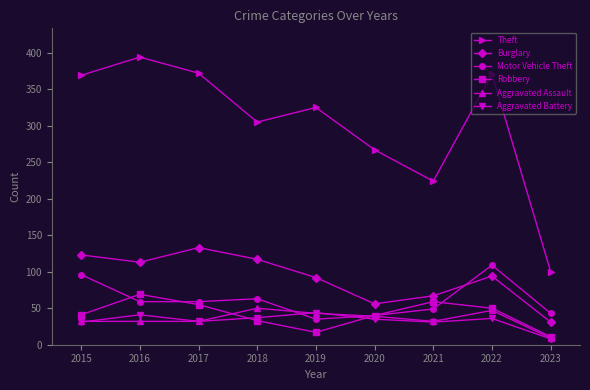

In Aggravated Assault, how many points are higher than both neighbors (excluding endpoints)?

2